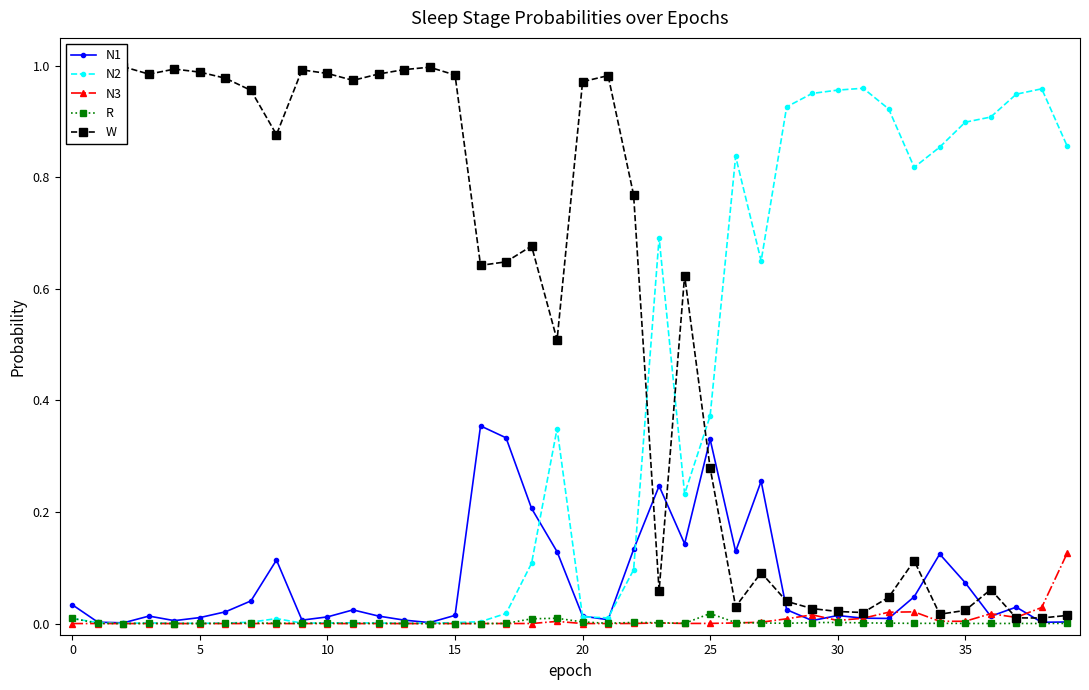

Which category has the lowest value in the R series?

14